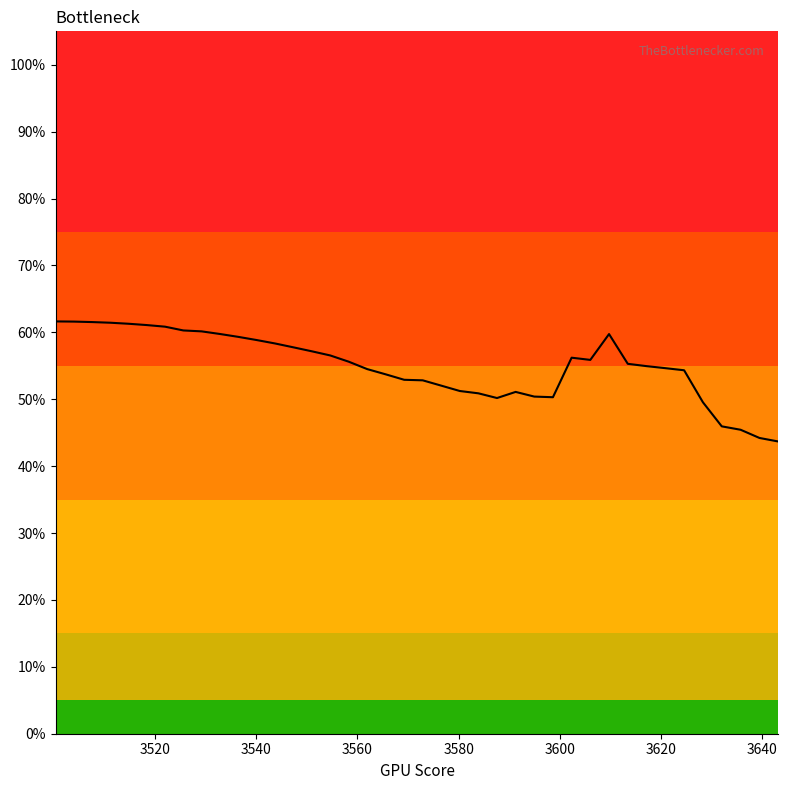

How many points are higher than both their immediate neighbors (excluding endpoints)?

3